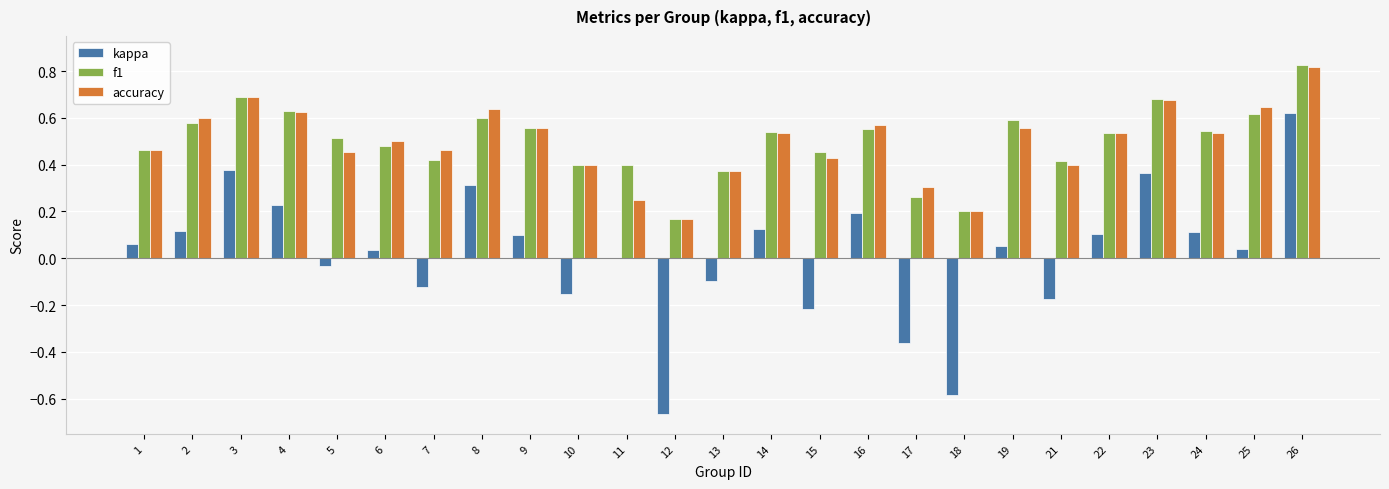

What is the sum of all f1 values?

12.5